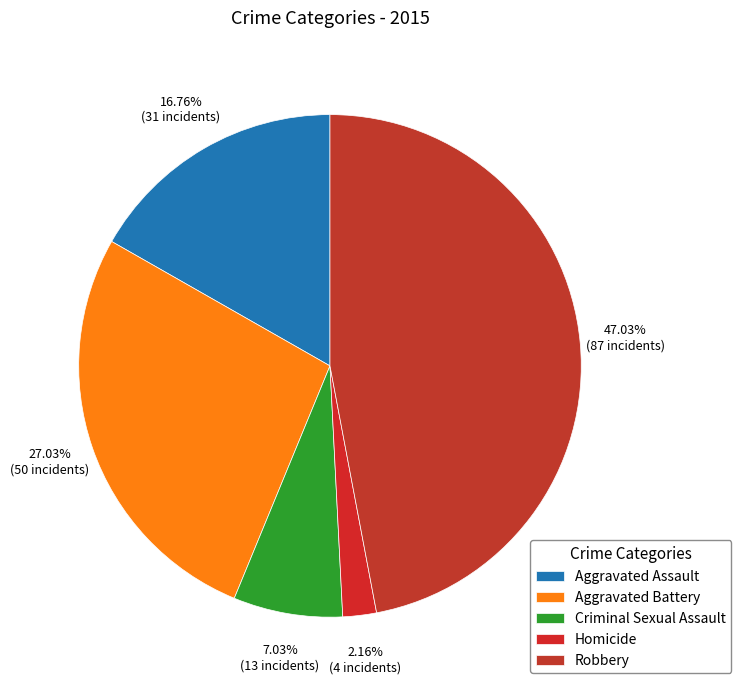

Rank the categories by value from lowest to highest.

Homicide, Criminal Sexual Assault, Aggravated Assault, Aggravated Battery, Robbery